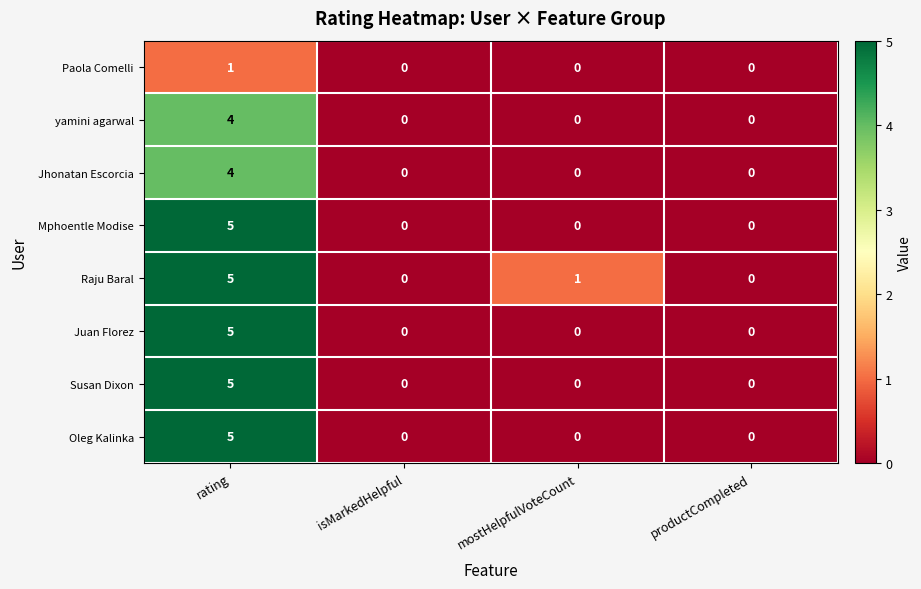

At which category is the sum across all series the highest?

rating